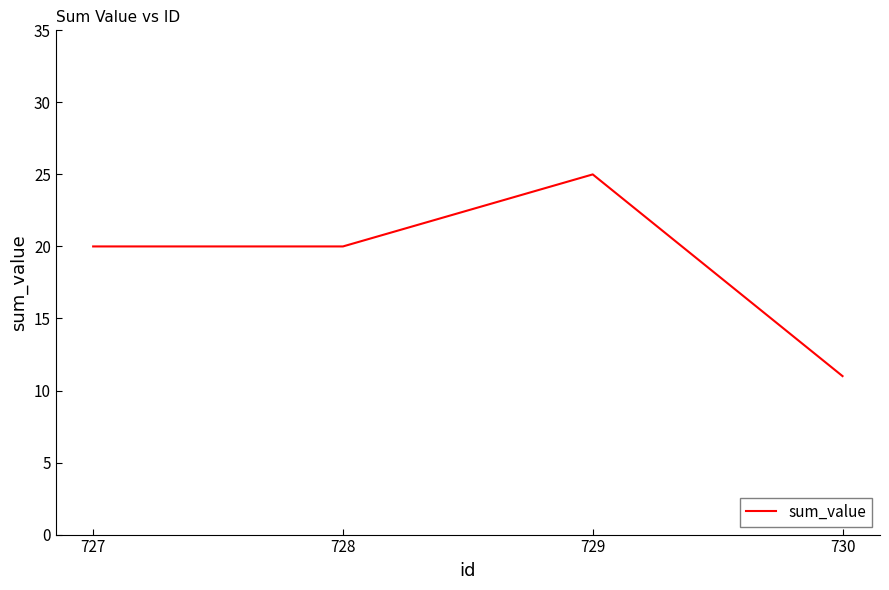

Is this an area chart (filled region under the line)?

No